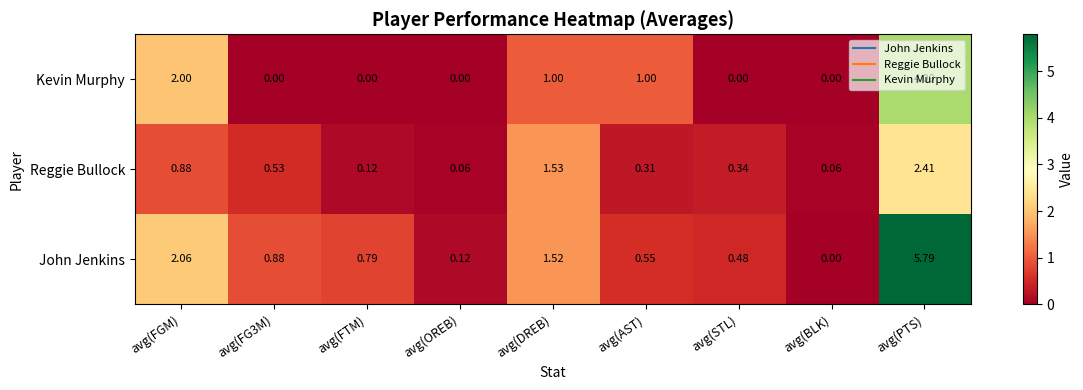

Which series has the widest spread of values?

John Jenkins